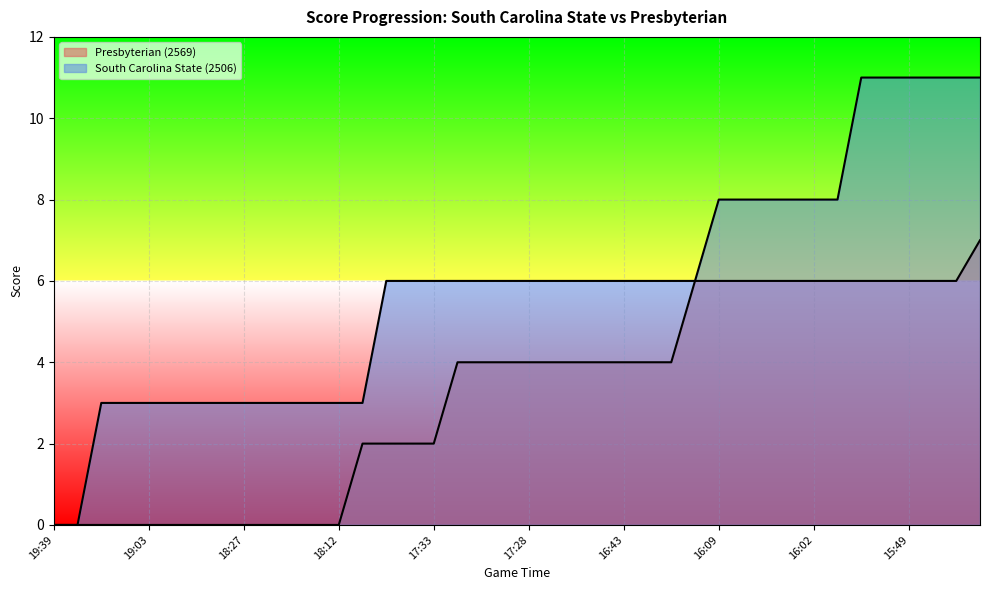

Which series has the largest range (max minus min)?

South Carolina State (2506)